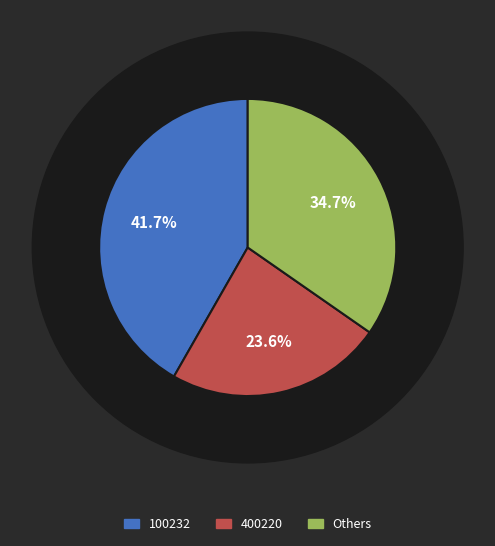

Is there any slice that represents more than half of the pie?

No